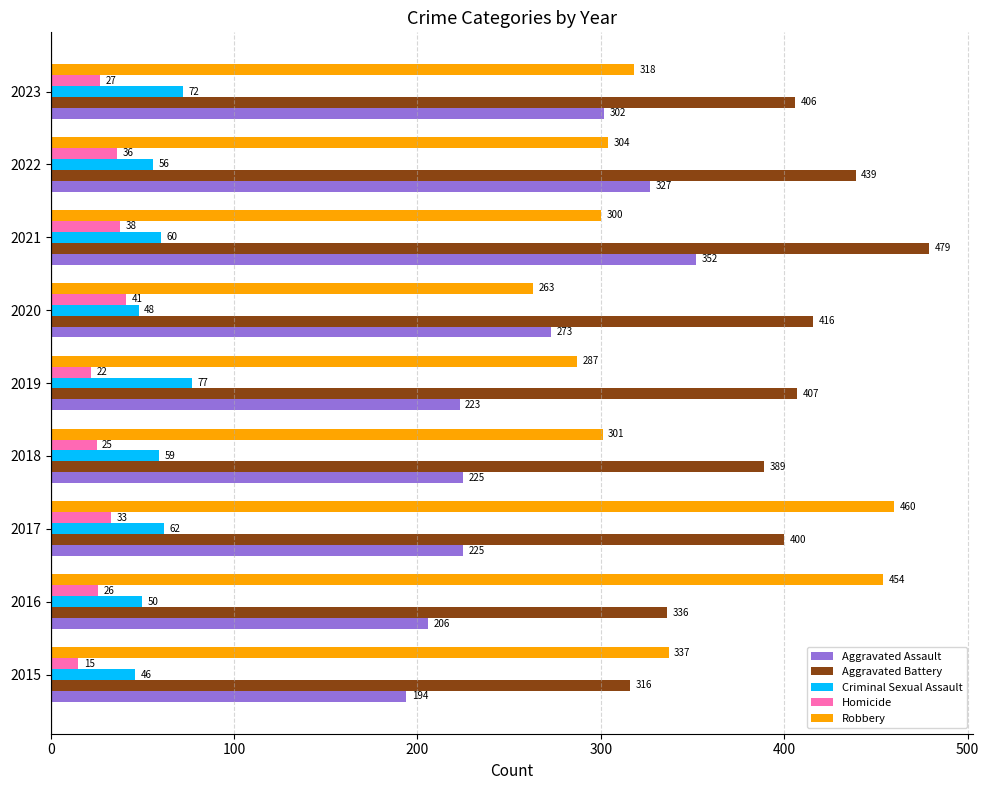

What is the difference between the maximum and minimum values in the Aggravated Battery series?

163